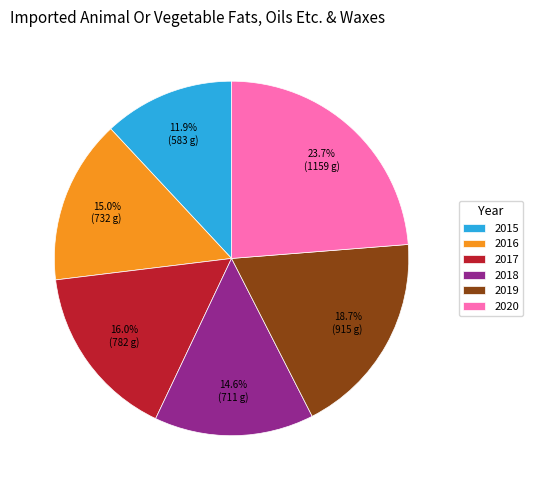

Does 2017 account for over 50% of the chart?

No